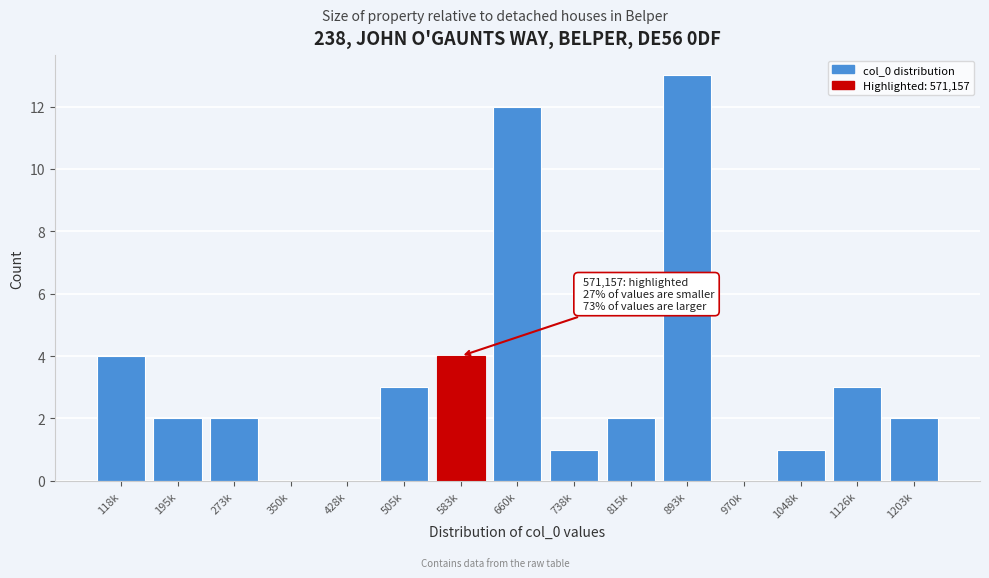

Reading left to right, what are all the values shown in this chart?

118k=4	195k=2	273k=2	350k=0	428k=0	505k=3	583k=4	660k=12	738k=1	815k=2	893k=13	970k=0	1048k=1	1126k=3	1203k=2